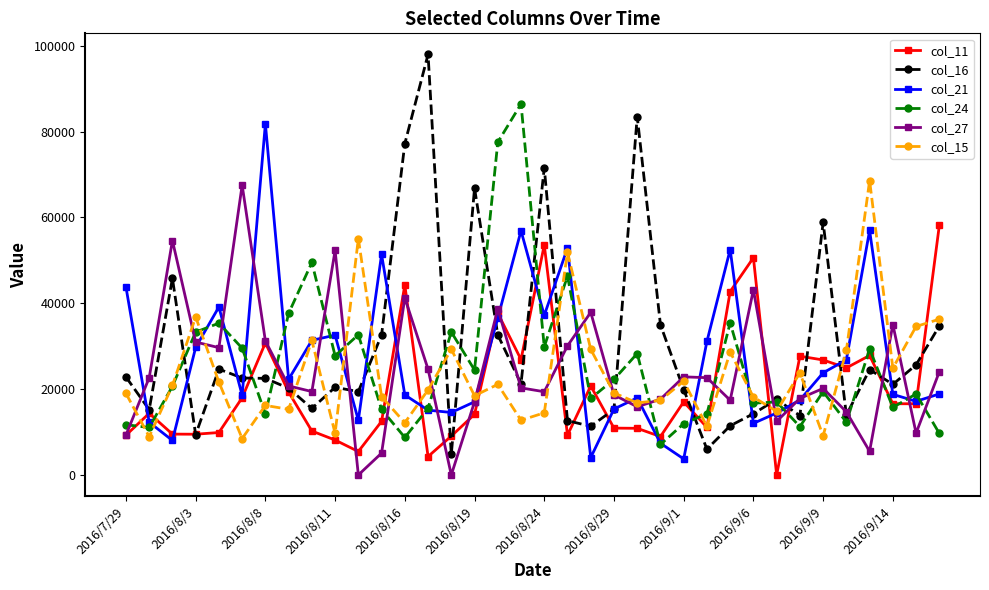

Which series has the largest range (max minus min)?

col_16